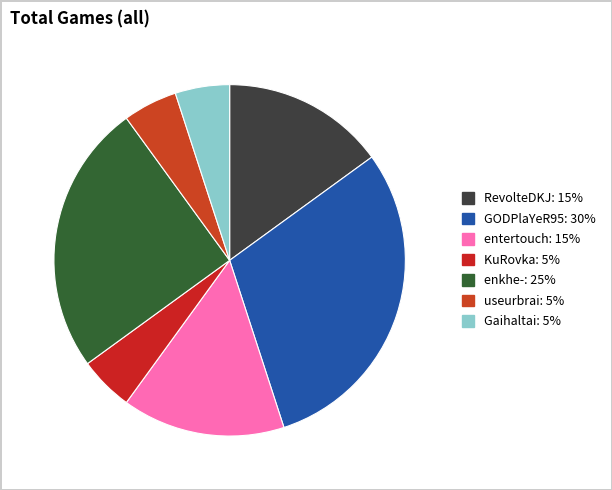

Rank the categories by value from highest to lowest.

GODPlaYeR95, enkhe-, RevolteDKJ, entertouch, KuRovka, useurbrai, Gaihaltai